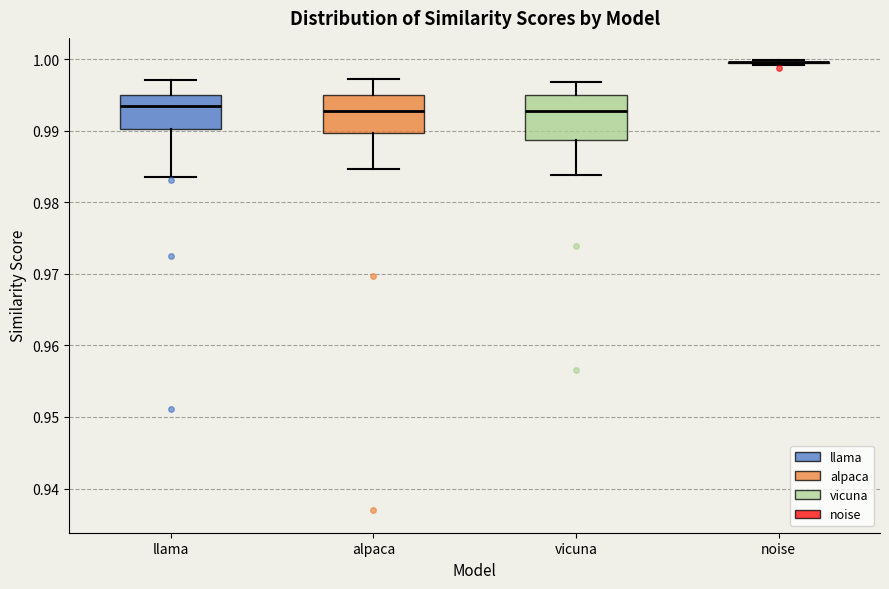

Where is the upper edge of the box for llama on the y-axis? The values are not printed on the chart, so give them approximately, as read against the axis.

0.995